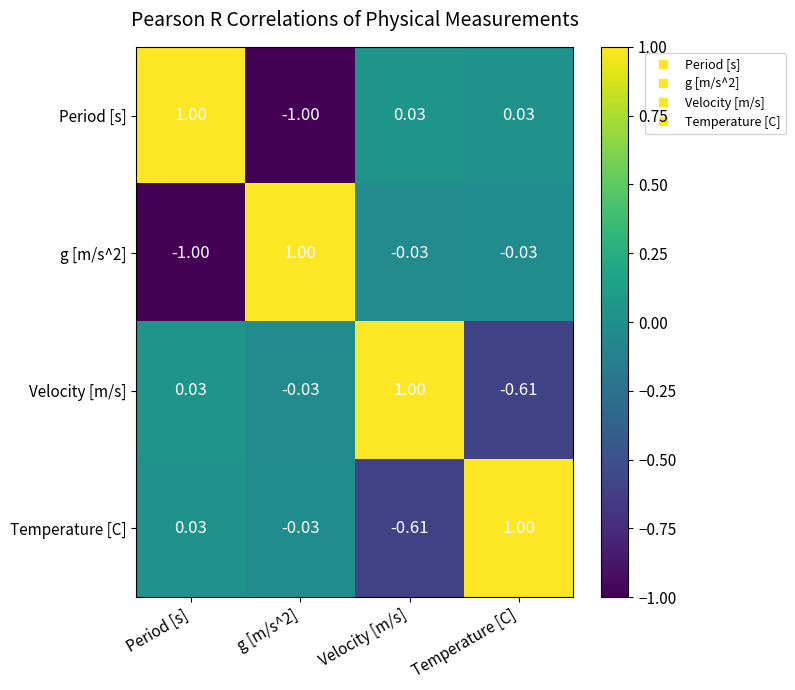

Rank the series at Temperature [C] from lowest to highest value.

Velocity [m/s], g [m/s^2], Period [s], Temperature [C]